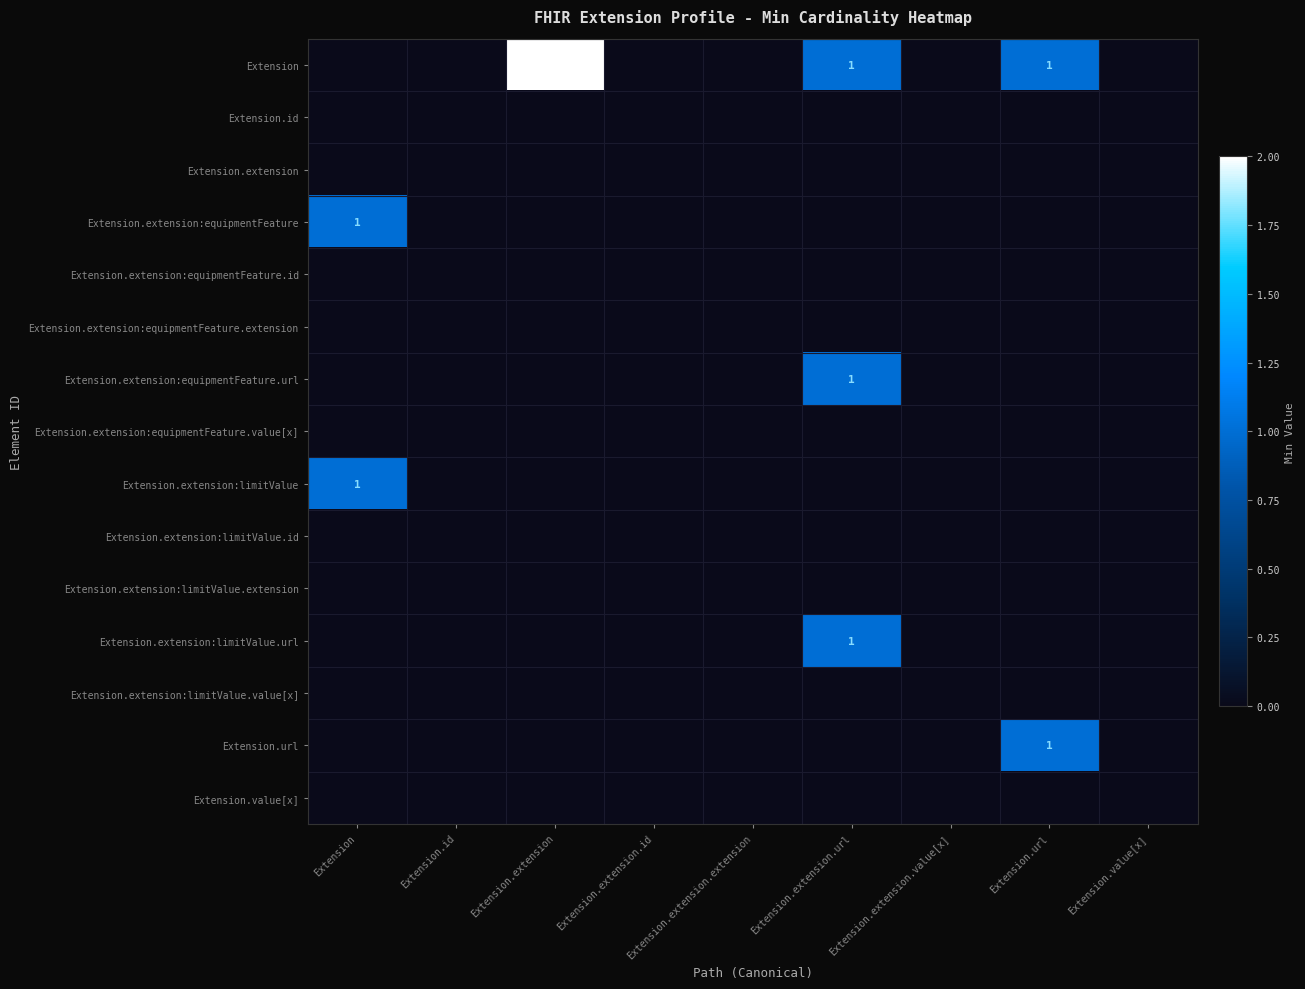

Which category has the lowest value in the Extension series?

Extension